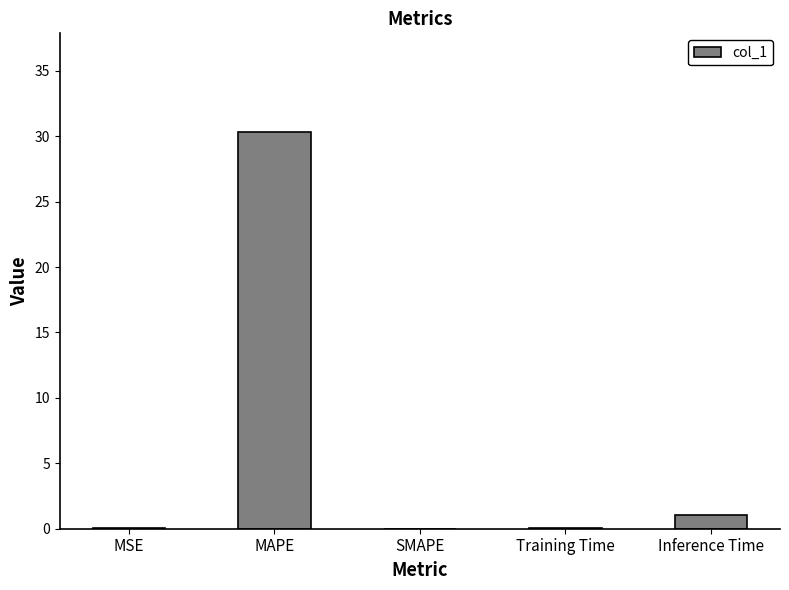

What is the sum of all values?

31.4